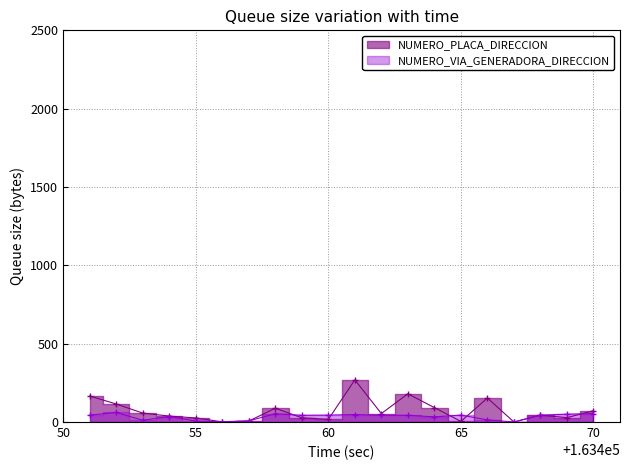

The value of NUMERO_PLACA_DIRECCION at 55 is 26. True or false?

True